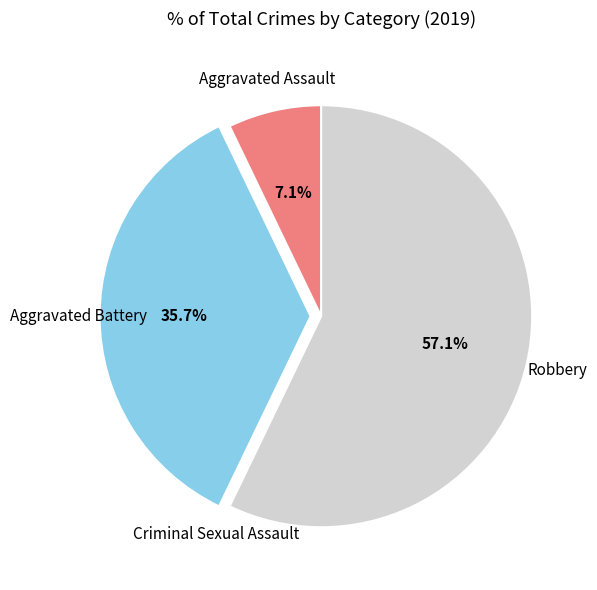

Is there any slice that represents more than half of the pie?

Yes